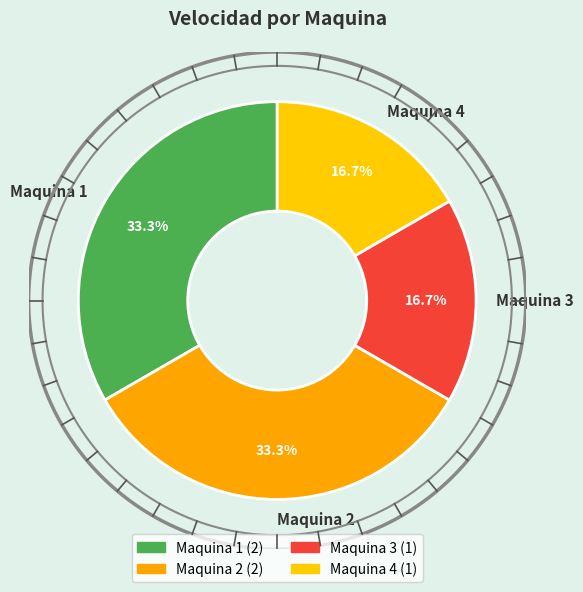

How many segments does this pie chart have?

4